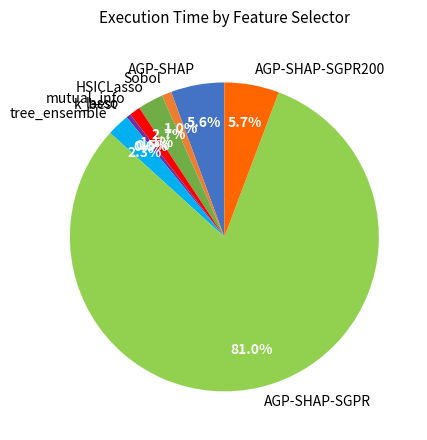

What is the majority slice?

AGP-SHAP-SGPR